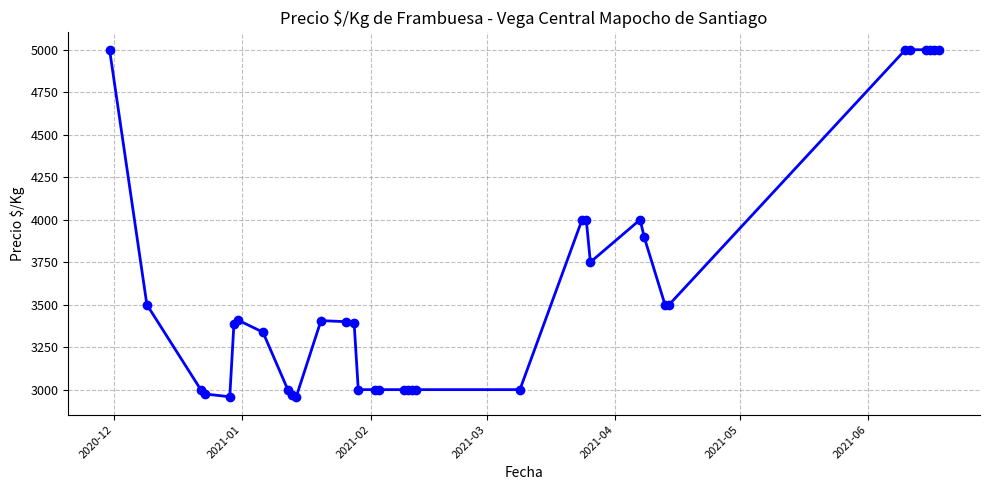

What is the value of the 31st point from the left?

5000.0